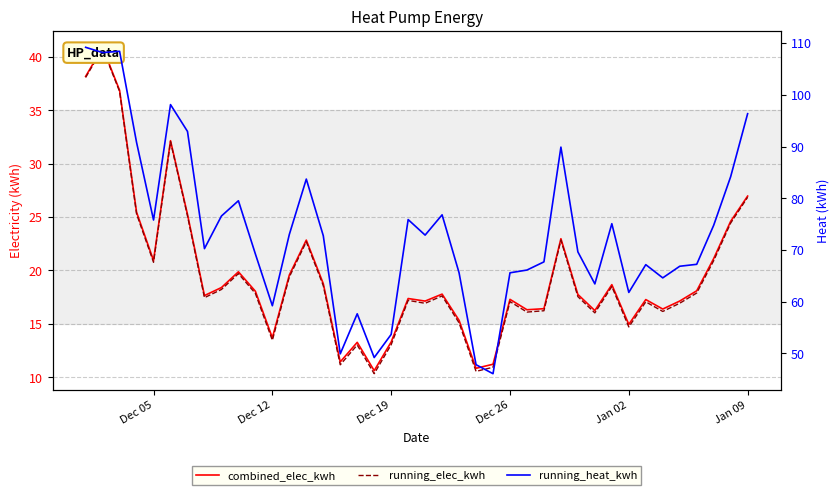

Is the value of running_heat_kwh at 16 greater than the value of running_elec_kwh at 31?

Yes